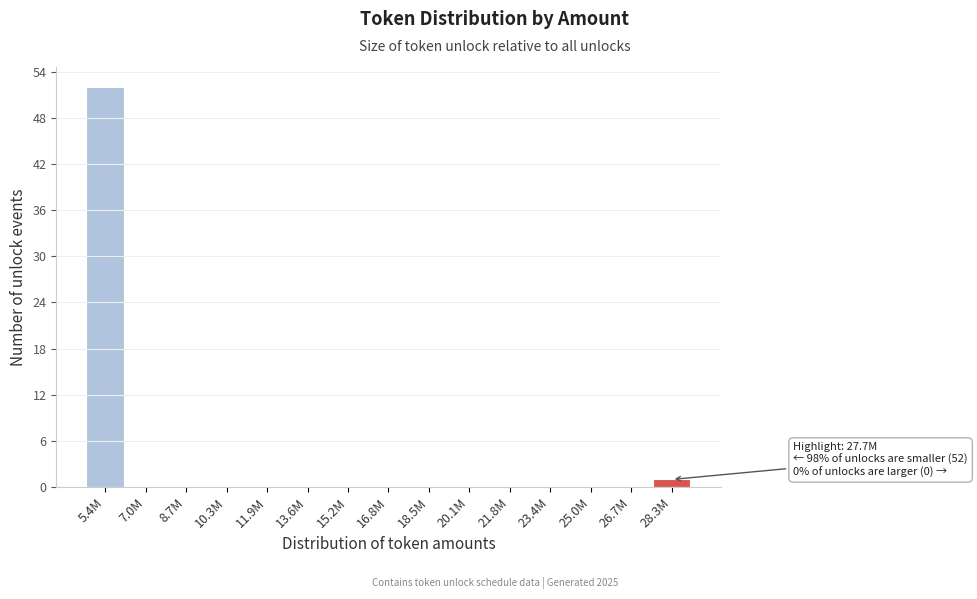

Reading left to right, list all the values displayed in this chart.

5.4M=52	7.0M=0	8.7M=0	10.3M=0	11.9M=0	13.6M=0	15.2M=0	16.8M=0	18.5M=0	20.1M=0	21.8M=0	23.4M=0	25.0M=0	26.7M=0	28.3M=1